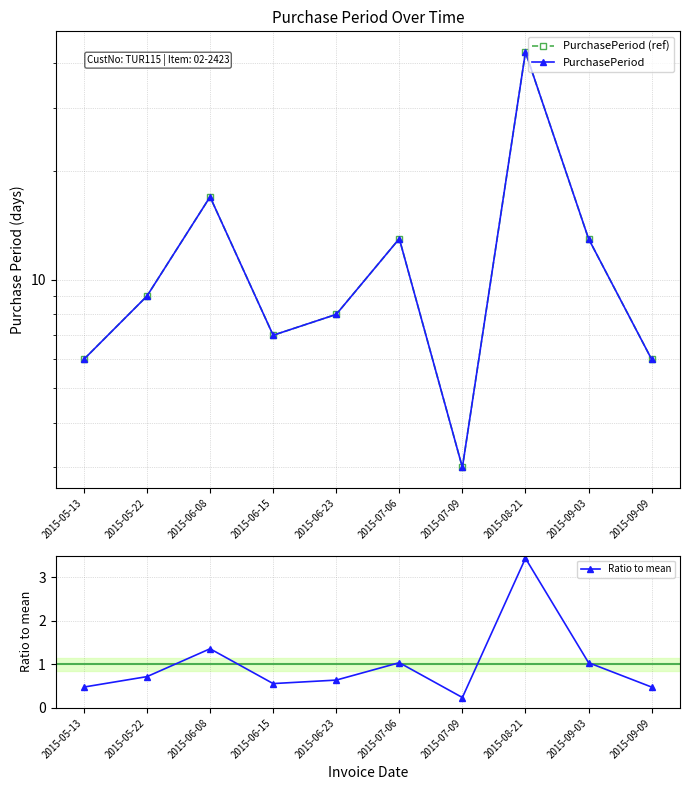

Does the chart have visible grid lines?

Yes